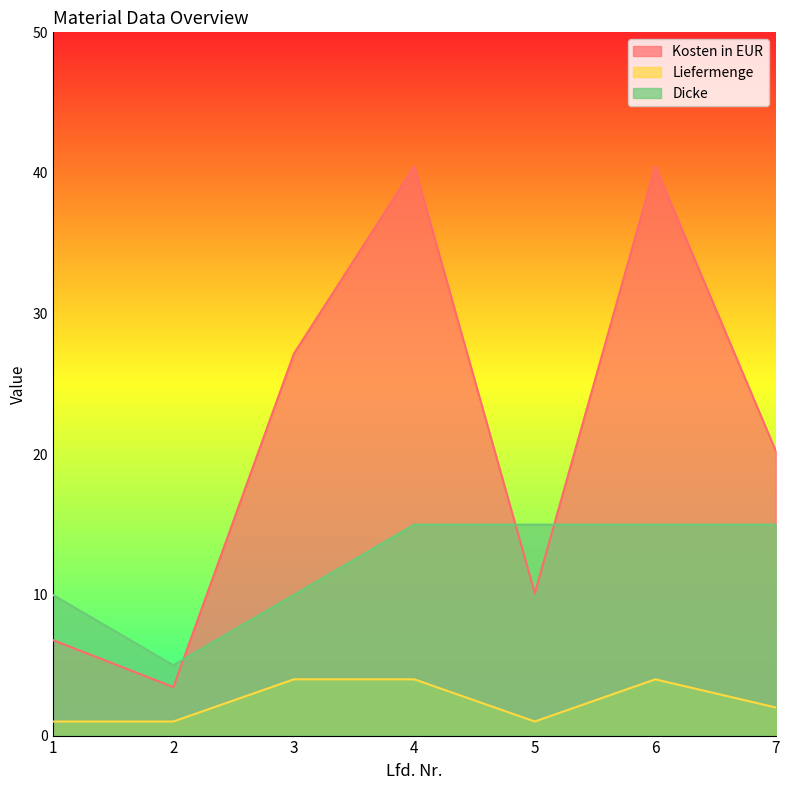

At 2, list the series in order from smallest to largest.

Liefermenge, Kosten in EUR, Dicke